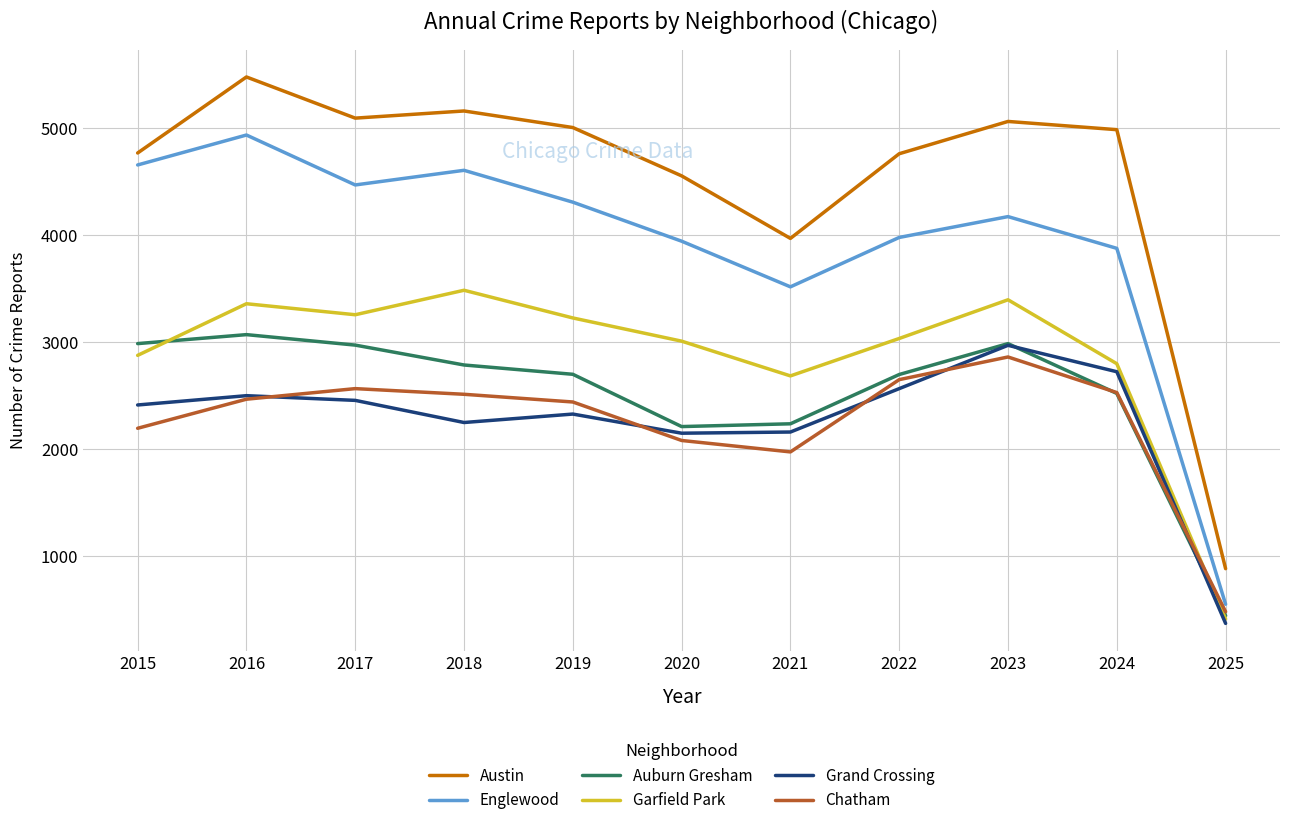

How many values in the Chatham series are below 2467?

5